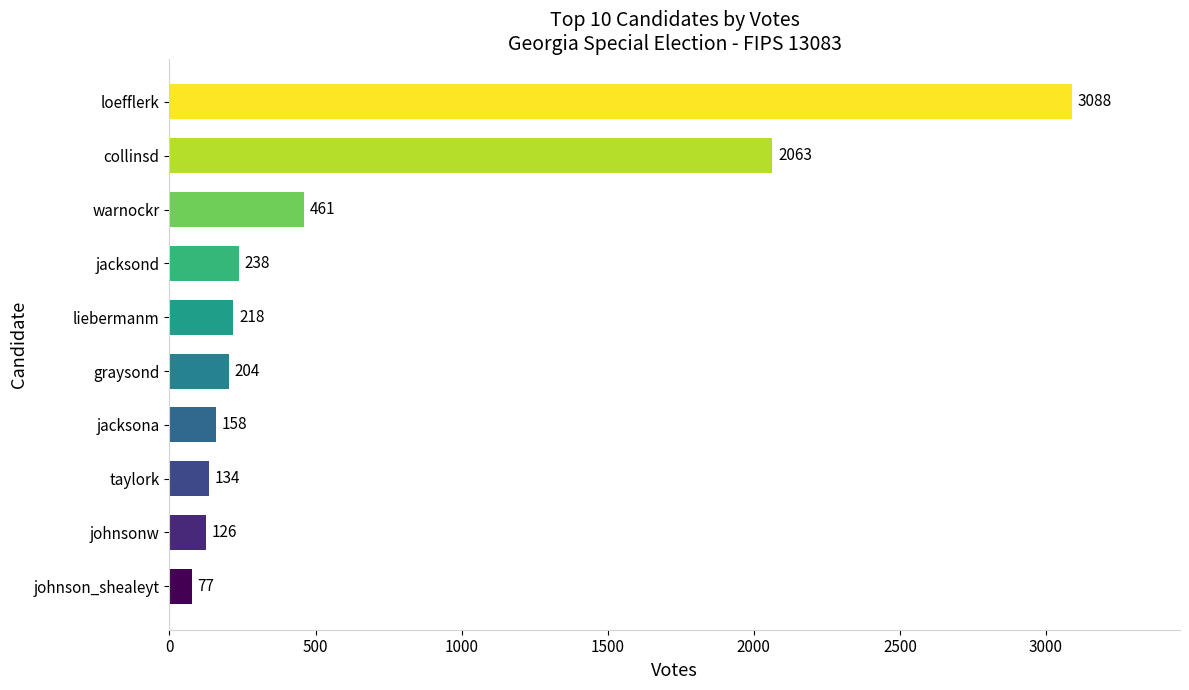

List the labels in order of value, smallest first.

johnson_shealeyt, johnsonw, taylork, jacksona, graysond, liebermanm, jacksond, warnockr, collinsd, loefflerk